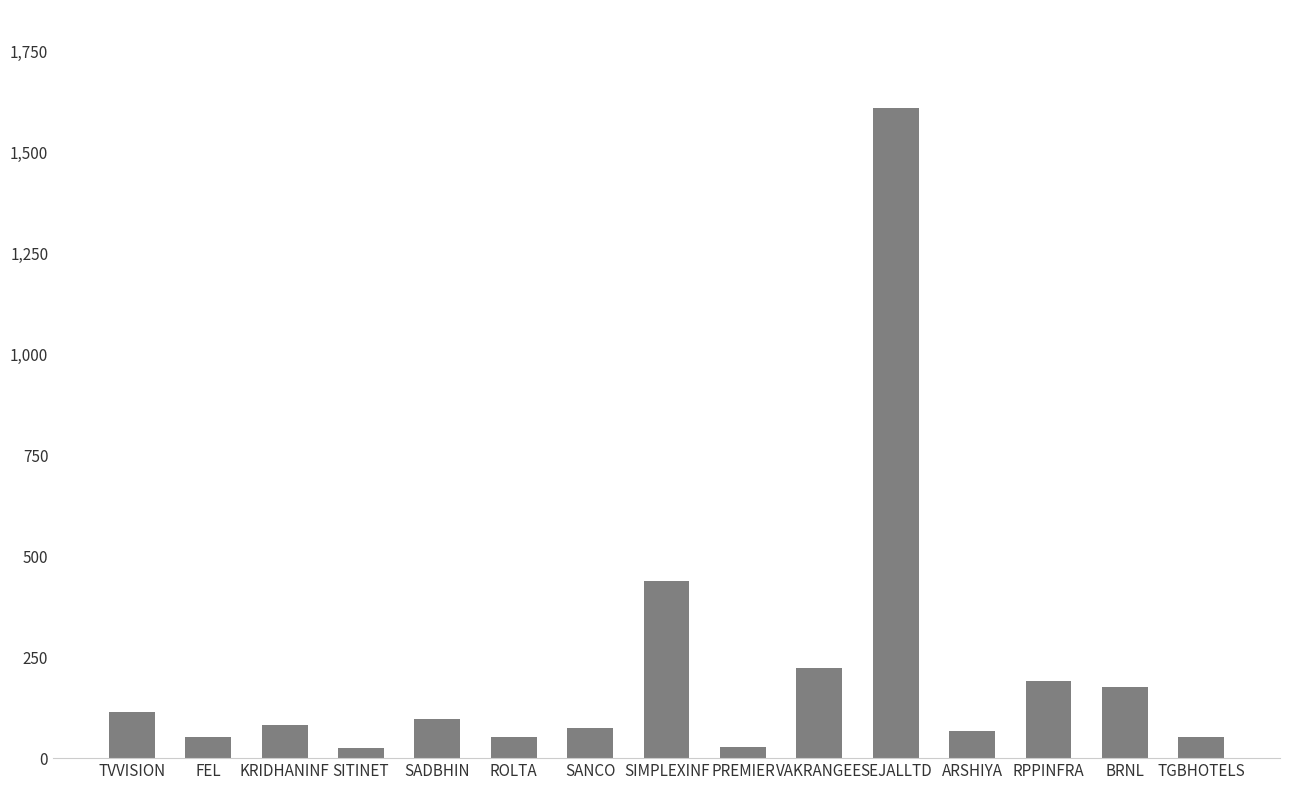

True or false: the data shows 51.1 at FEL.

True